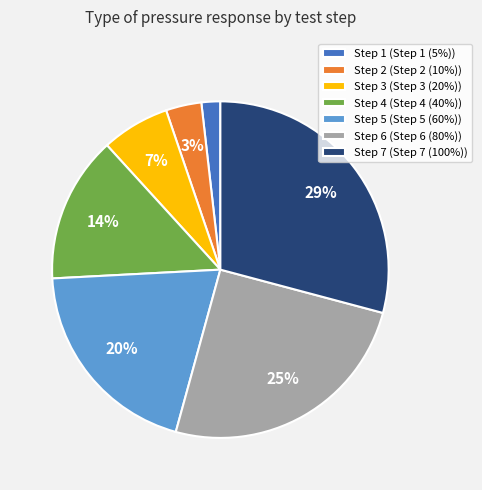

To the nearest percent, what is the difference between the largest and smallest slice percentages?

27%